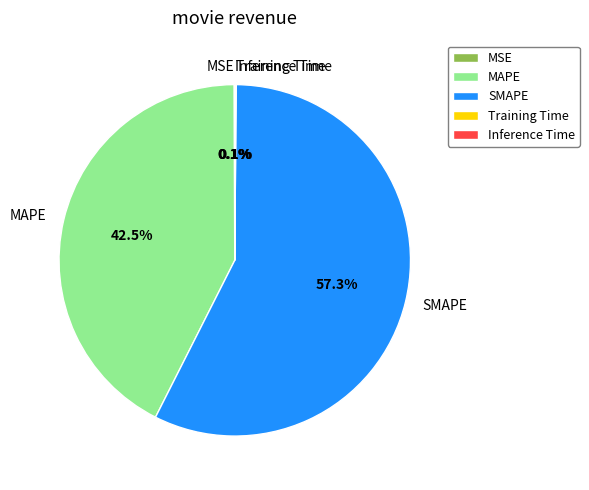

Does any single category account for the majority?

Yes